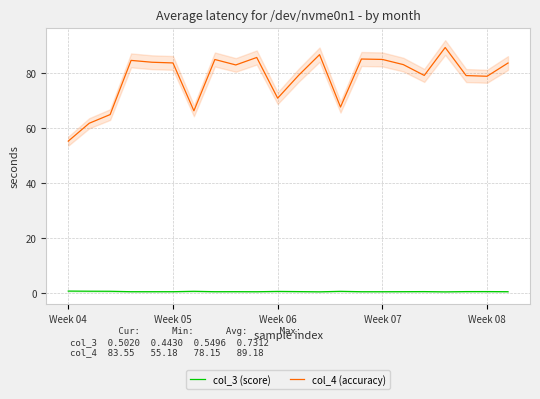

What is the spread (max minus min) of values at 14?

84.5